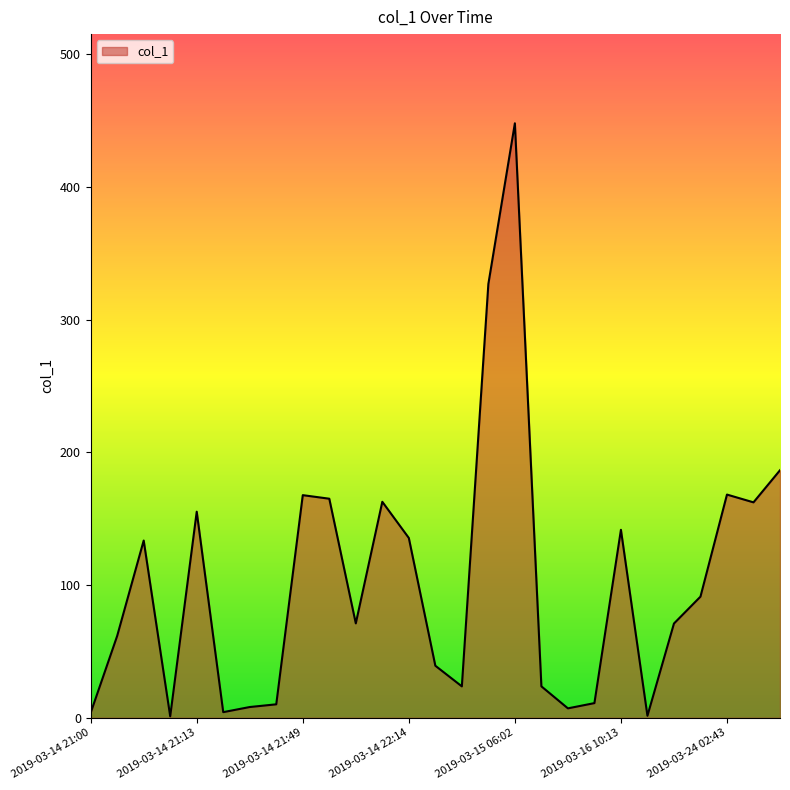

What is the greatest value displayed?

447.9